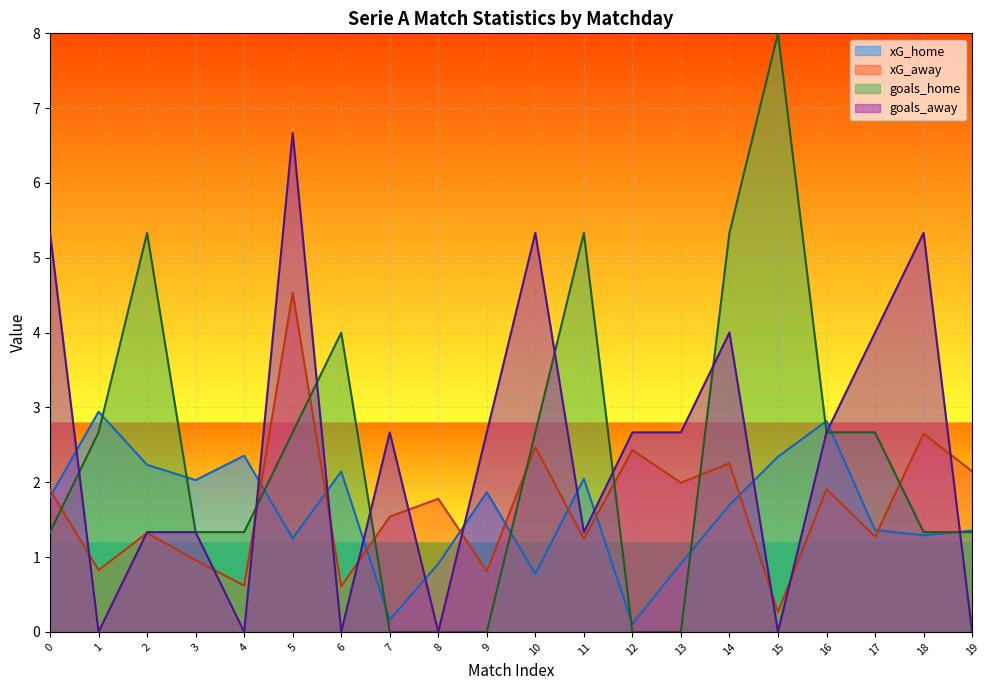

At 0, list the series in order from smallest to largest.

goals_home, xG_home, xG_away, goals_away